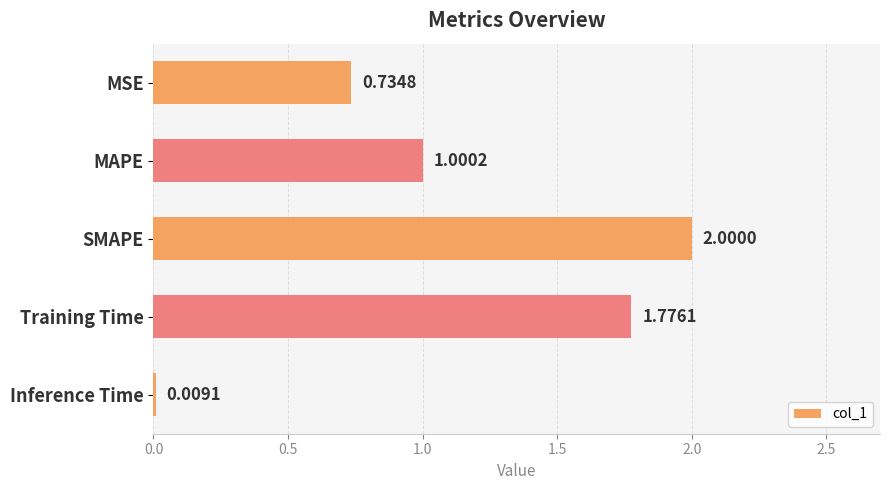

What is the label of the 2nd bar from the top?

MAPE